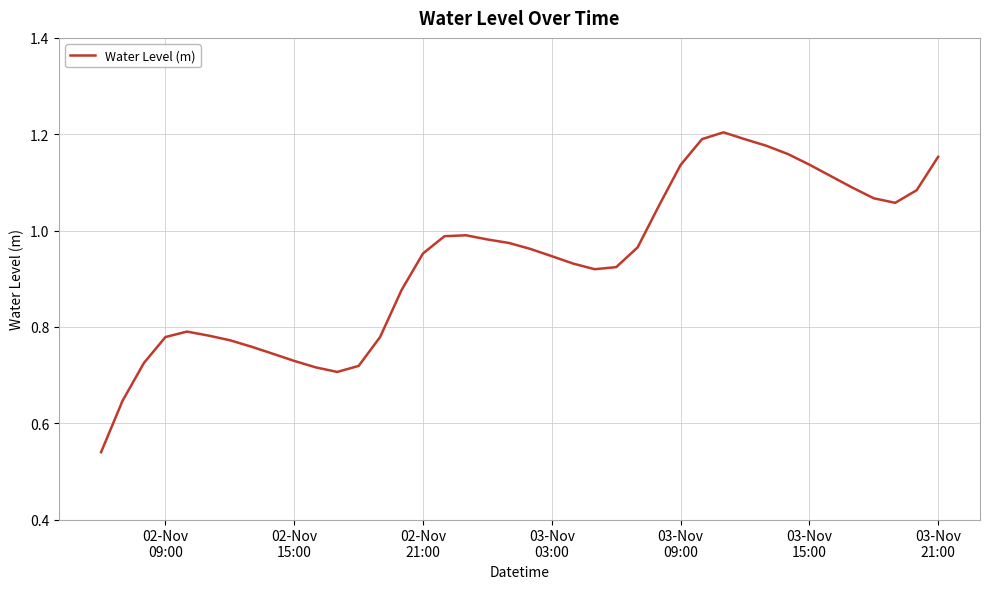

How many points are higher than both their immediate neighbors (excluding endpoints)?

3